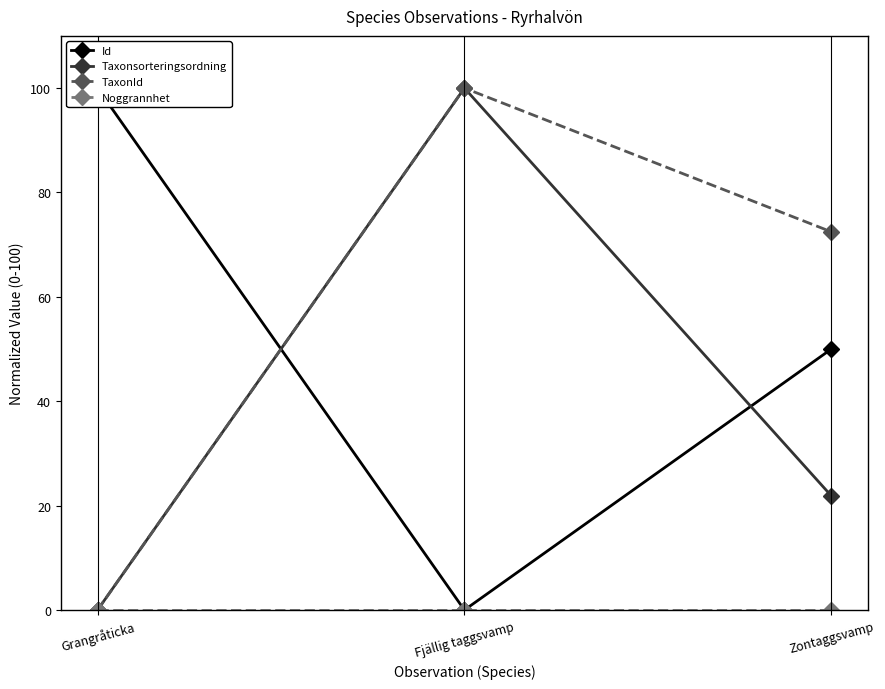

Reading right to left, list all the values displayed in this chart.

Id: 50.0	0.0	100.0
Taxonsorteringsordning: 21.9	100.0	0.0
TaxonId: 72.5	100.0	0.0
Noggrannhet: 0.0	0.0	0.0